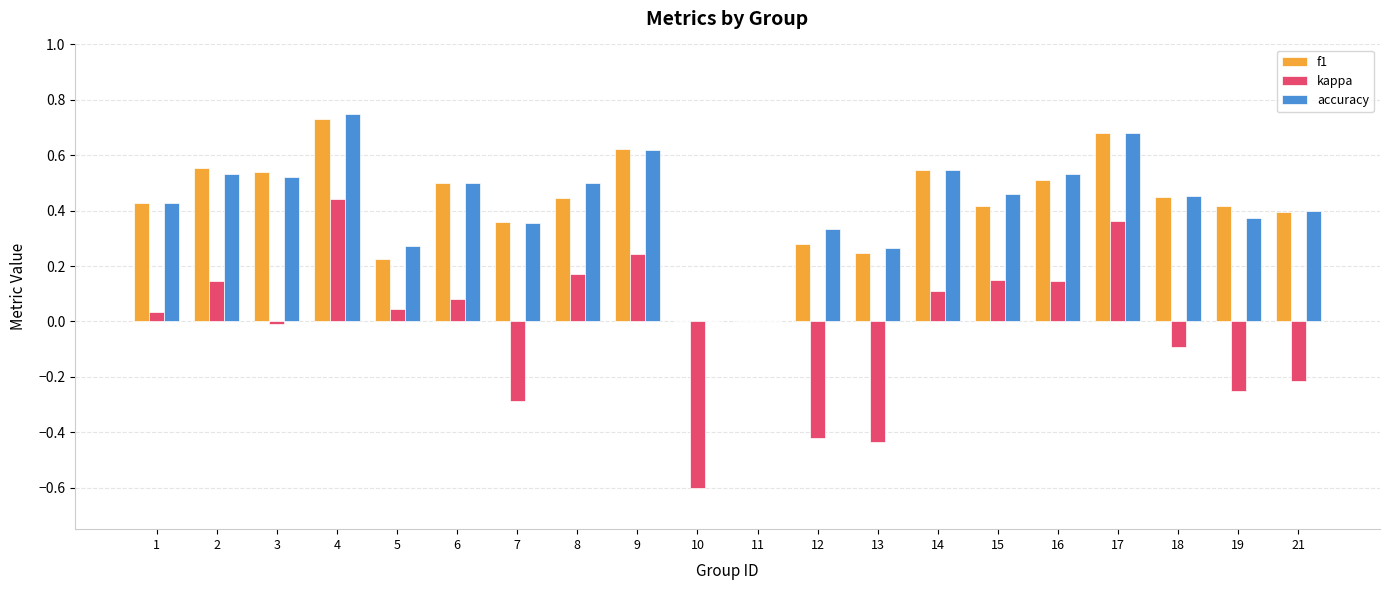

Are the bars horizontal?

No